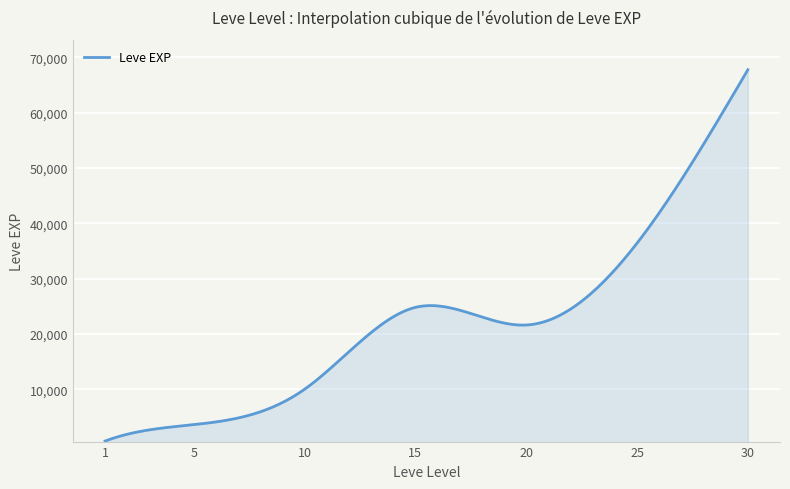

What is the greatest value displayed?

67730.0